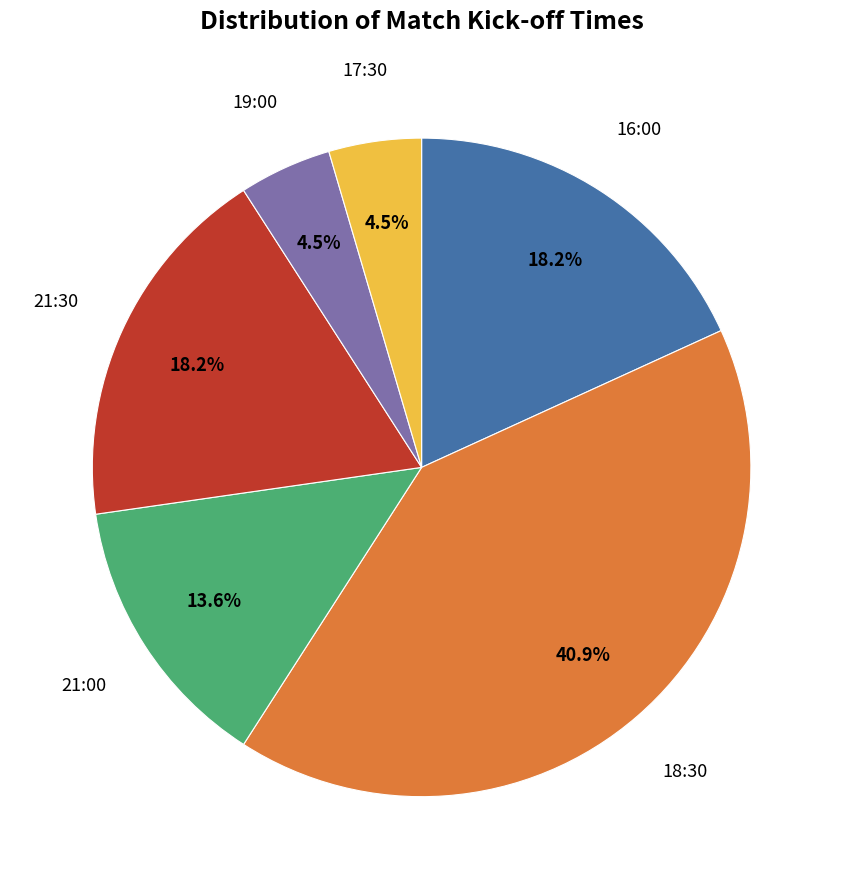

What portion of the pie excludes 21:30?

81.8%